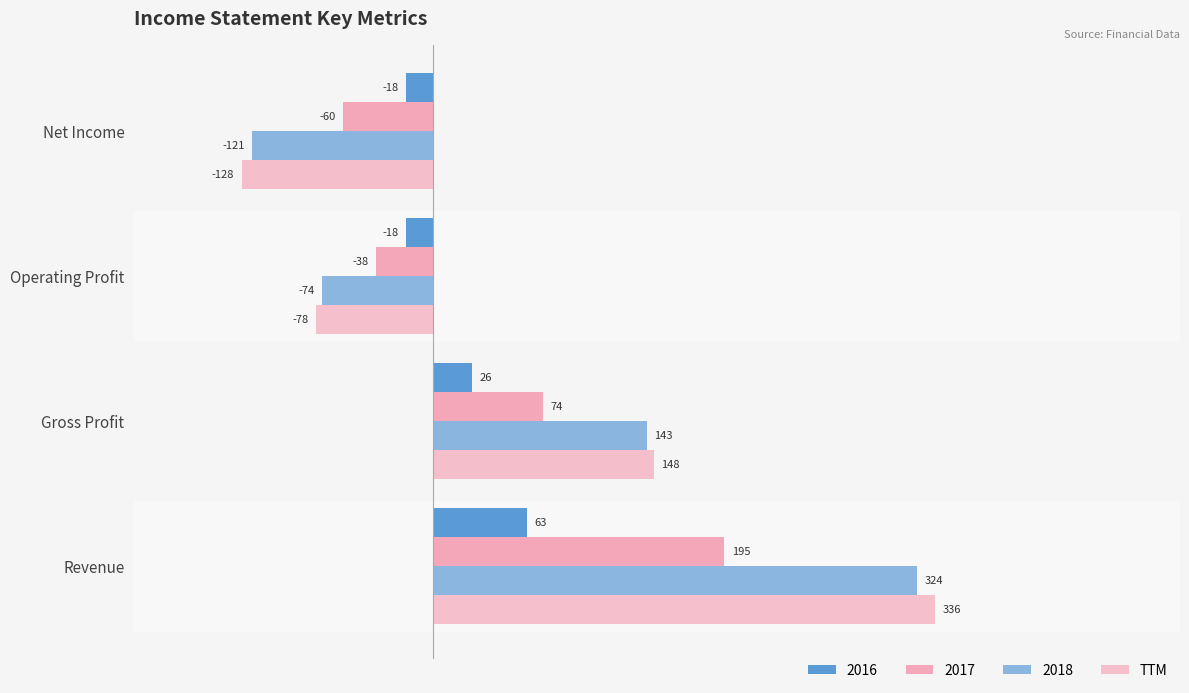

How many data points in 2016 are less than 26?

2